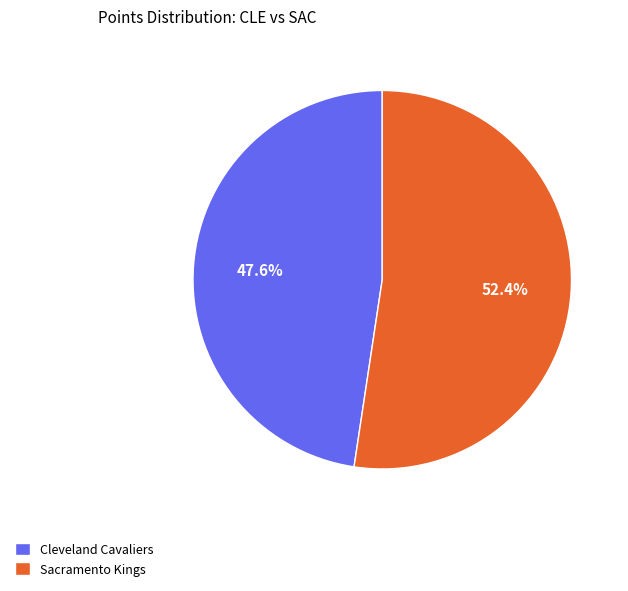

Between Cleveland Cavaliers and Sacramento Kings, which is larger?

Sacramento Kings